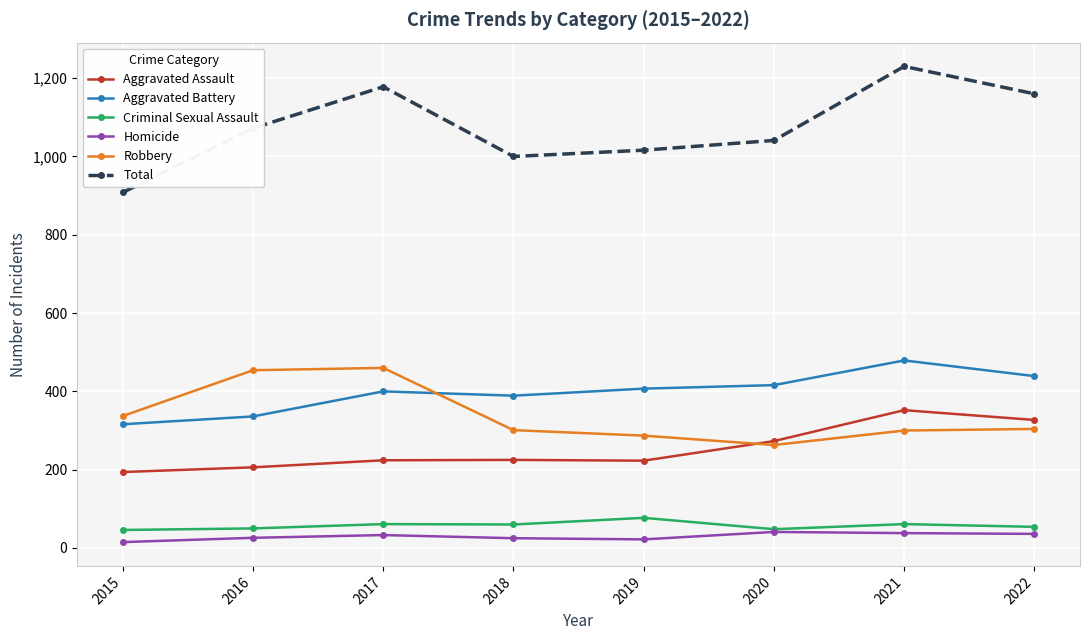

Is the value of Criminal Sexual Assault at 2017 greater than the value of Robbery at 2017?

No